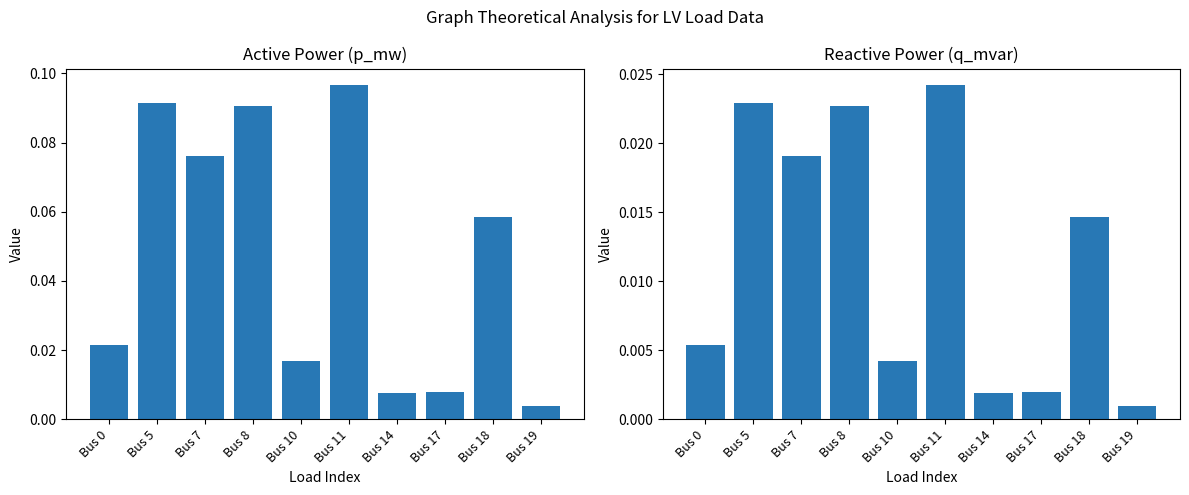

Which series has the largest range (max minus min)?

p_mw